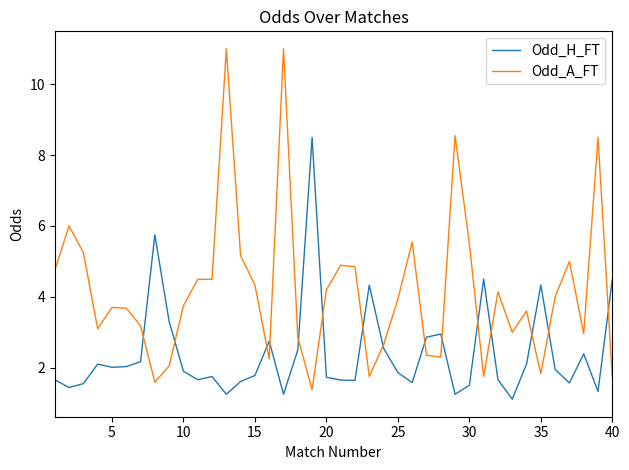

True or false: Odd_H_FT and Odd_A_FT intersect in this chart.

True